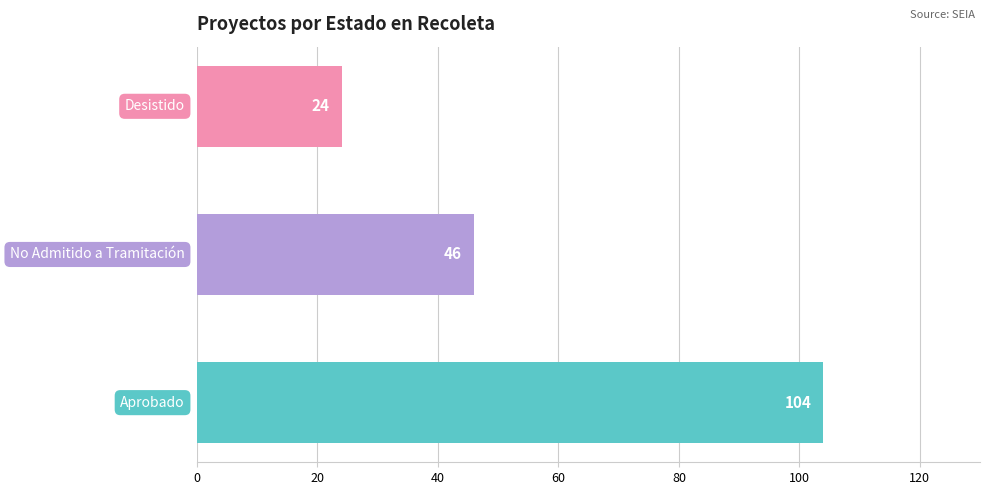

What is the minimum value shown in the chart?

24